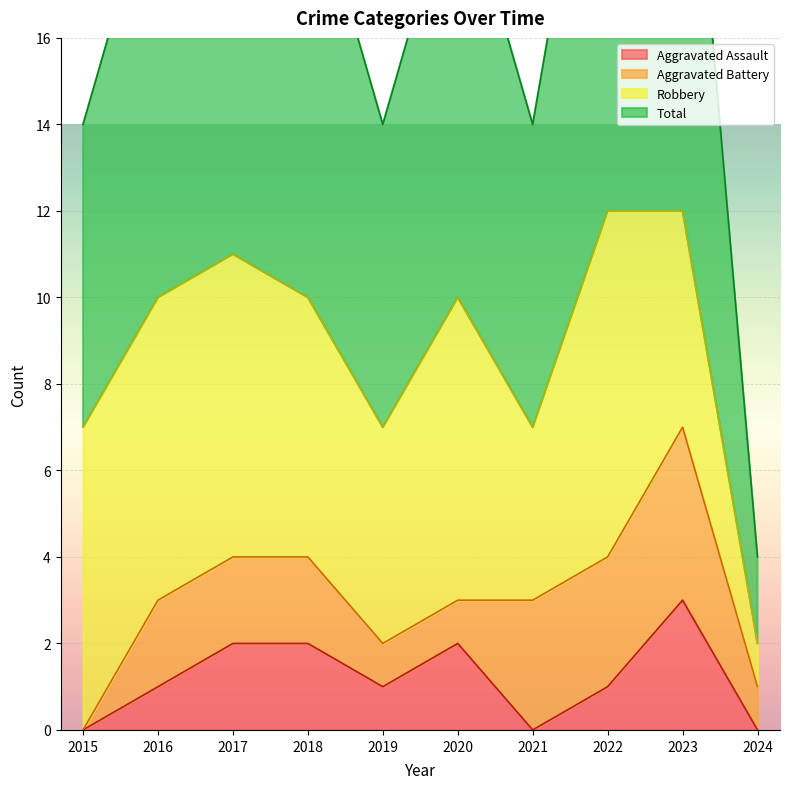

True or false: Total and Aggravated Assault intersect in this chart.

False